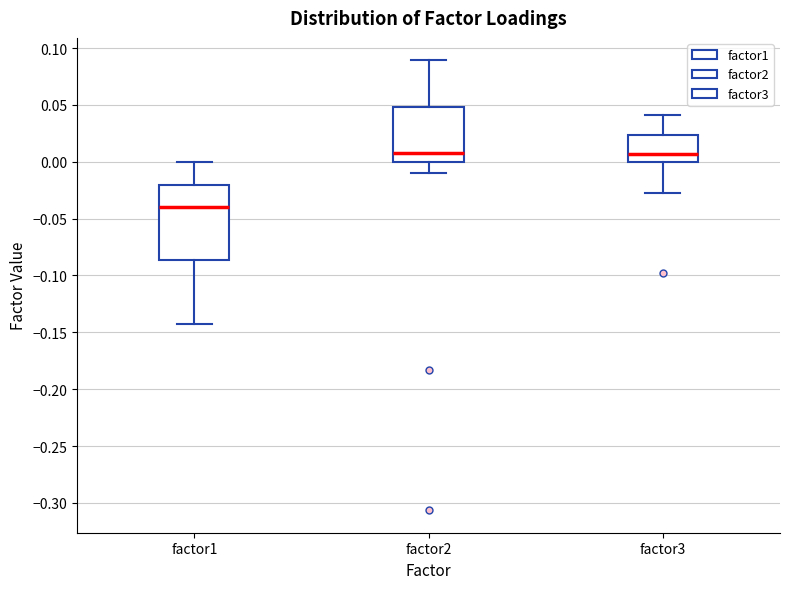

Where is the lower edge of the box for factor1 on the y-axis? The values are not printed on the chart, so give them approximately, as read against the axis.

-0.085